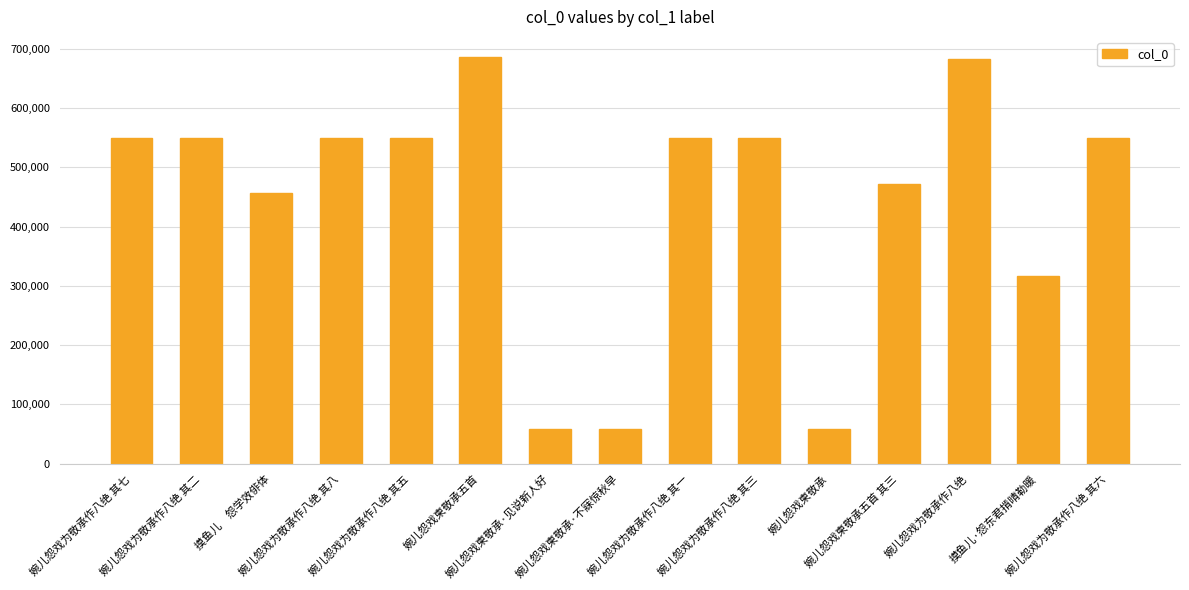

What is the sum of all values?

6631326